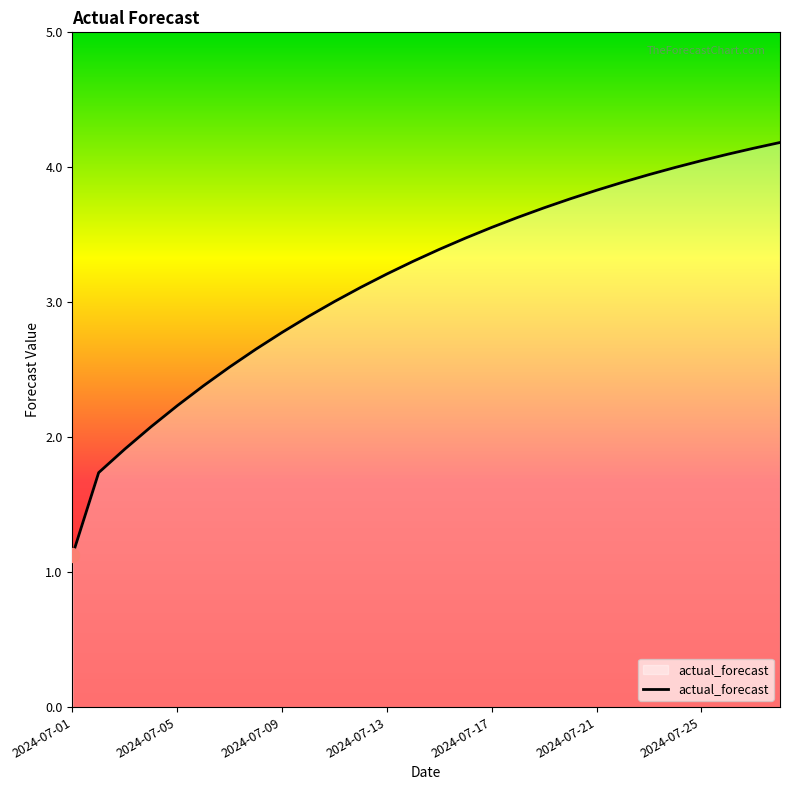

What is the maximum value shown in the chart?

4.2